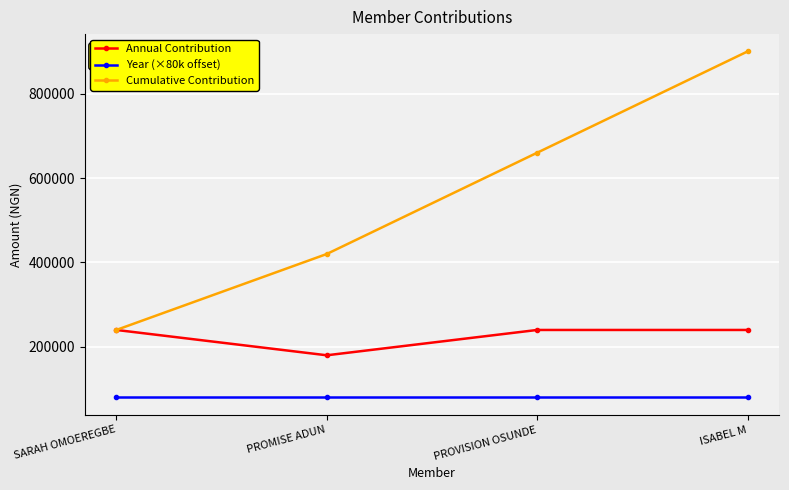

Reading left to right, transcribe all the data shown in this chart.

Annual Contribution: SARAH OMOEREGBE=240000	PROMISE ADUN=180000	PROVISION OSUNDE=240000	ISABEL M=240000
Year (×80k offset): SARAH OMOEREGBE=80000	PROMISE ADUN=80000	PROVISION OSUNDE=80000	ISABEL M=80000
Cumulative Contribution: SARAH OMOEREGBE=240000	PROMISE ADUN=420000	PROVISION OSUNDE=660000	ISABEL M=900000